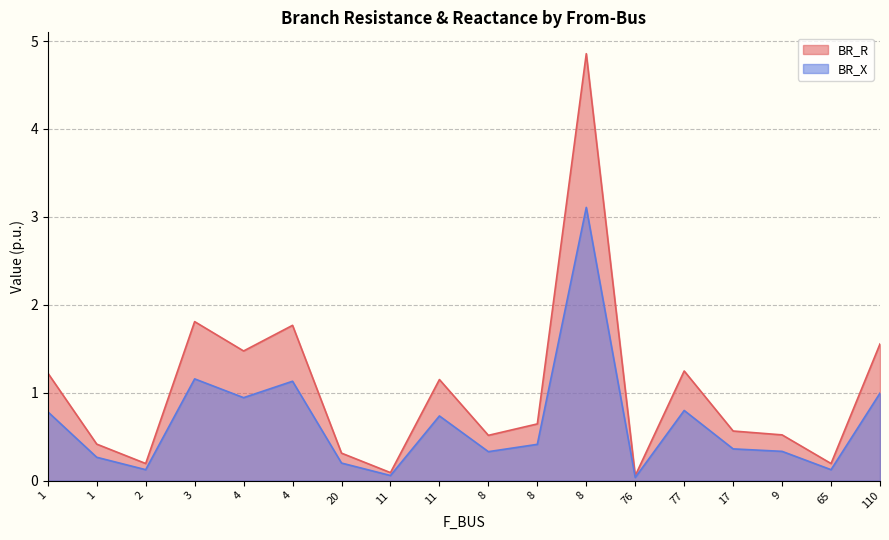

Which series has the largest total across all categories?

BR_R